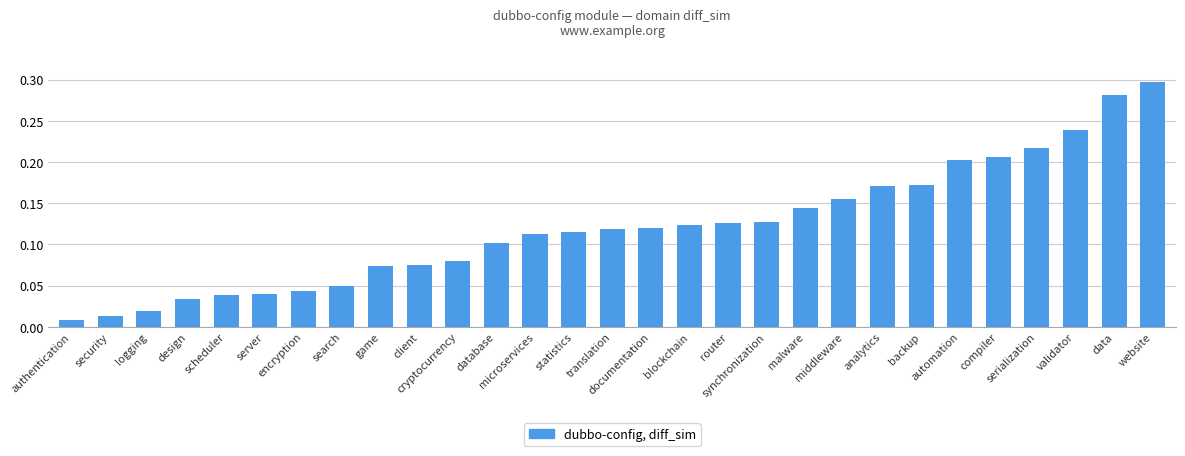

Reading right to left, transcribe all the data shown in this chart.

website=0.3	data=0.3	validator=0.2	serialization=0.2	compiler=0.2	automation=0.2	backup=0.2	analytics=0.2	middleware=0.2	malware=0.1	synchronization=0.1	router=0.1	blockchain=0.1	documentation=0.1	translation=0.1	statistics=0.1	microservices=0.1	database=0.1	cryptocurrency=0.1	client=0.1	game=0.1	search=0.0	encryption=0.0	server=0.0	scheduler=0.0	design=0.0	logging=0.0	security=0.0	authentication=0.0